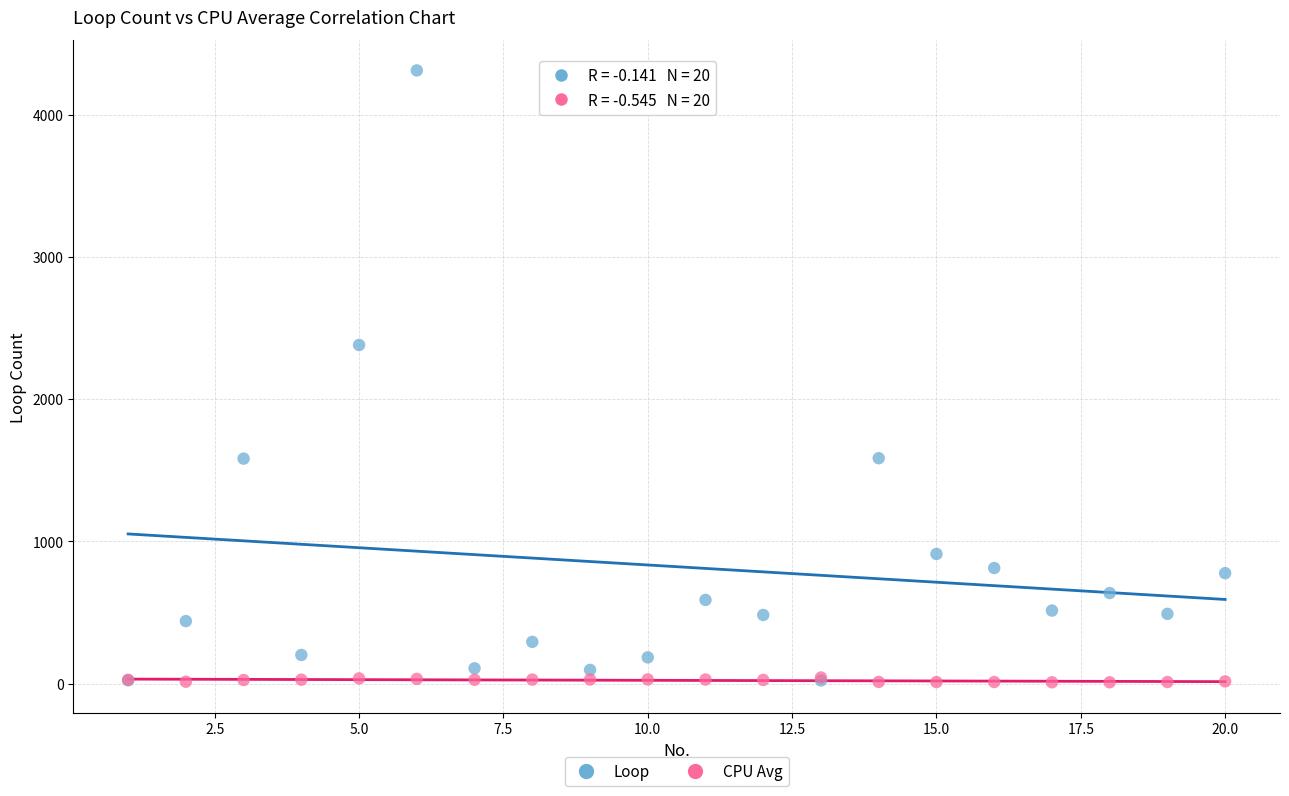

Across all series, what Y value is closest to 2159?

2380.0